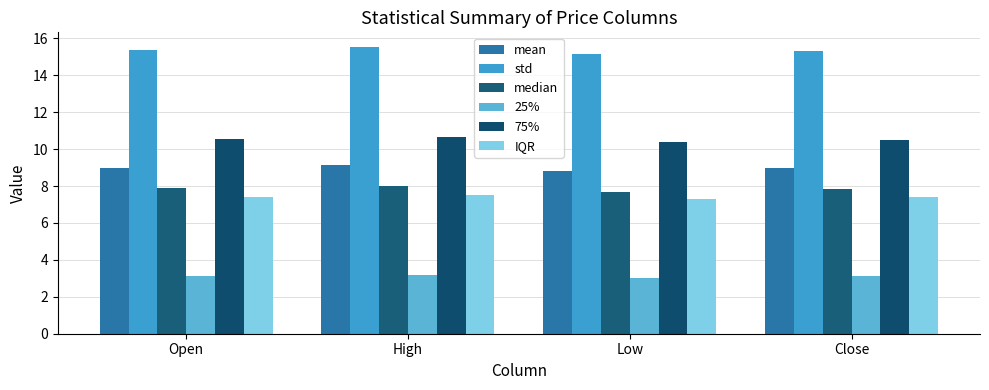

What is the sum of all mean values?

35.9